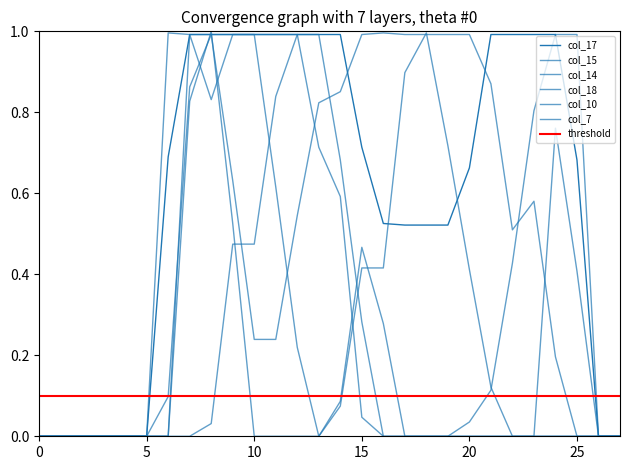

What is the total value across all series at 17?

2.4